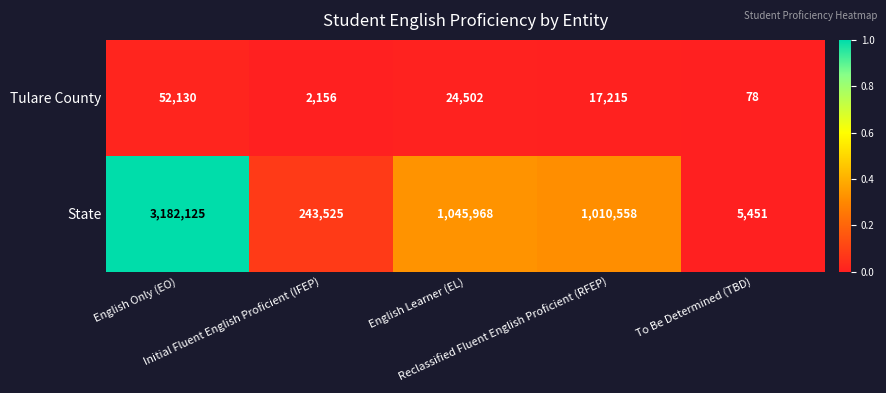

Which series has the largest range (max minus min)?

State